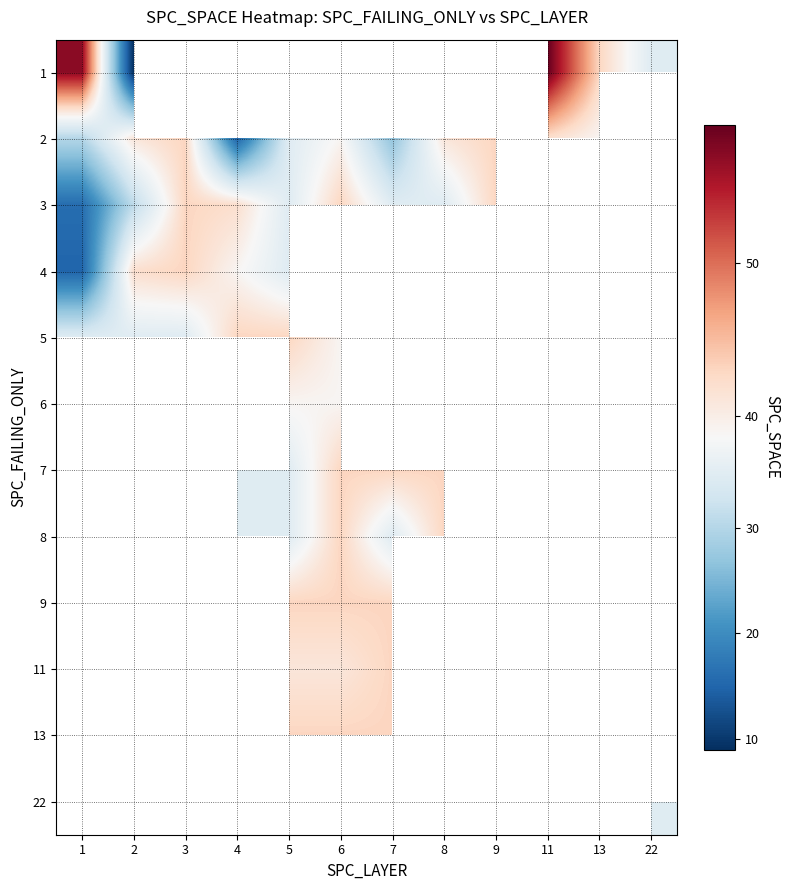

Is it true that 4 equals 73.4 at 3?

False